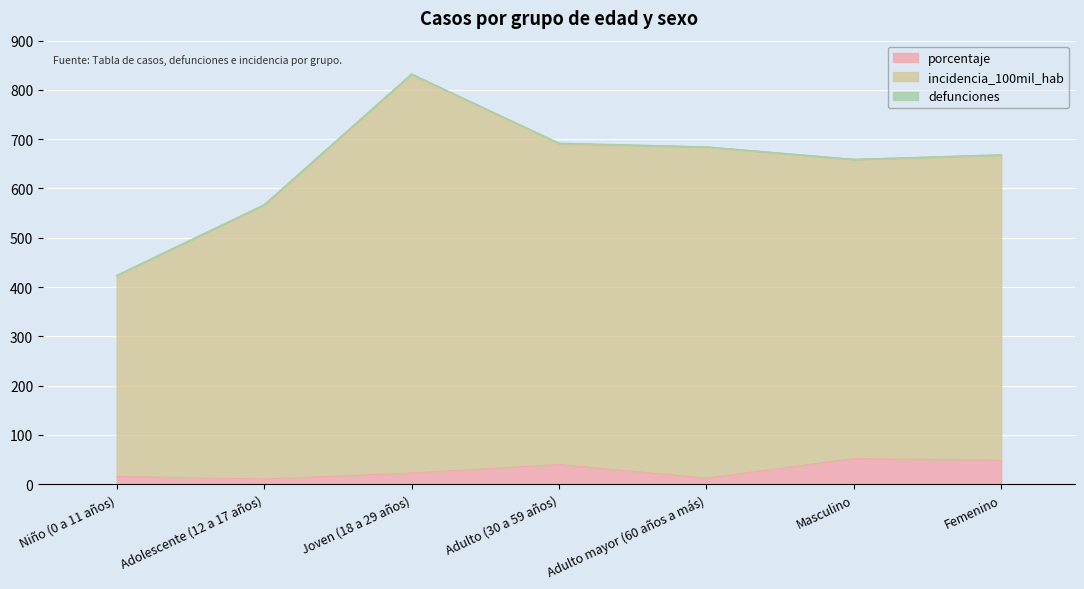

True or false: incidencia_100mil_hab and porcentaje intersect in this chart.

False